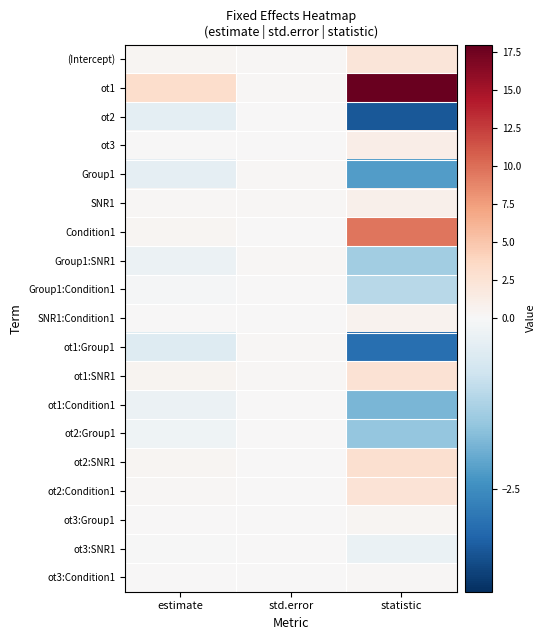

Reading left to right, extract all data points from this chart.

(Intercept): estimate=0.3	std.error=0.2	statistic=2.1
ot1: estimate=3.1	std.error=0.2	statistic=17.8
ot2: estimate=-0.4	std.error=0.1	statistic=-3.4
ot3: estimate=0.1	std.error=0.1	statistic=1.3
Group1: estimate=-0.4	std.error=0.2	statistic=-2.2
SNR1: estimate=0.2	std.error=0.2	statistic=1.0
Condition1: estimate=0.3	std.error=0.0	statistic=9.7
Group1:SNR1: estimate=-0.2	std.error=0.2	statistic=-1.4
Group1:Condition1: estimate=-0.0	std.error=0.0	statistic=-1.1
SNR1:Condition1: estimate=0.0	std.error=0.0	statistic=0.7
ot1:Group1: estimate=-0.5	std.error=0.2	statistic=-3.0
ot1:SNR1: estimate=0.5	std.error=0.2	statistic=2.6
ot1:Condition1: estimate=-0.2	std.error=0.1	statistic=-1.8
ot2:Group1: estimate=-0.2	std.error=0.1	statistic=-1.6
ot2:SNR1: estimate=0.3	std.error=0.1	statistic=2.9
ot2:Condition1: estimate=0.2	std.error=0.1	statistic=2.4
ot3:Group1: estimate=0.0	std.error=0.1	statistic=0.3
ot3:SNR1: estimate=-0.0	std.error=0.1	statistic=-0.3
ot3:Condition1: estimate=0.0	std.error=0.1	statistic=0.2